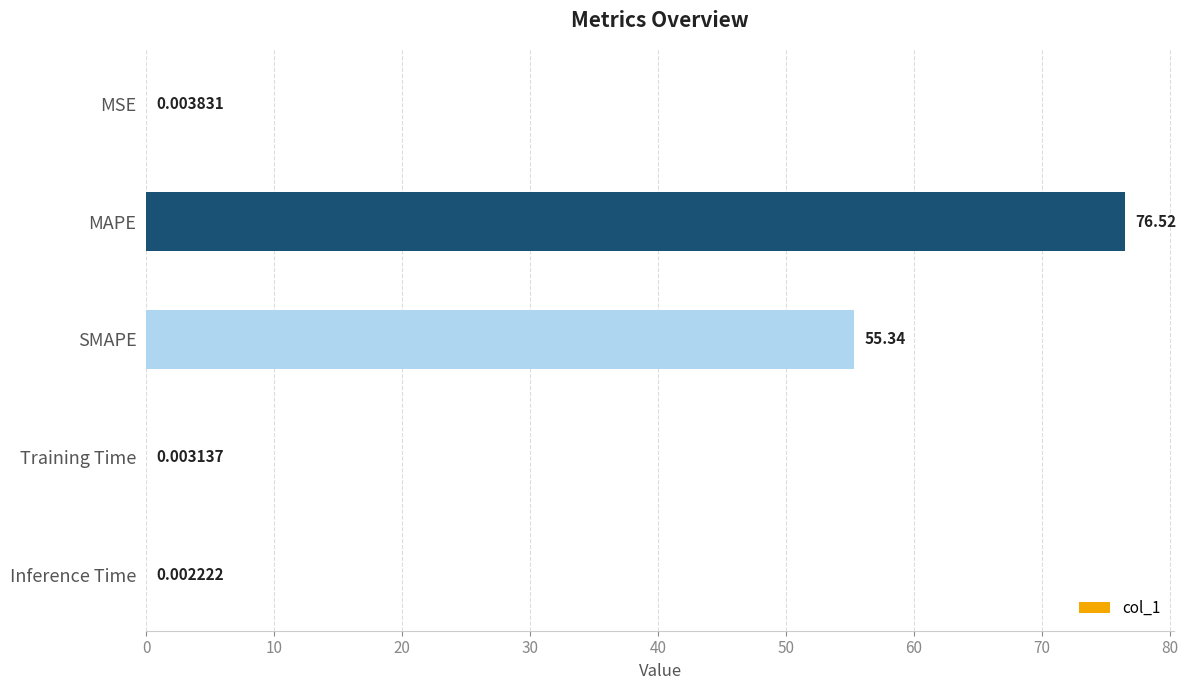

What is the sum of all values?

131.9